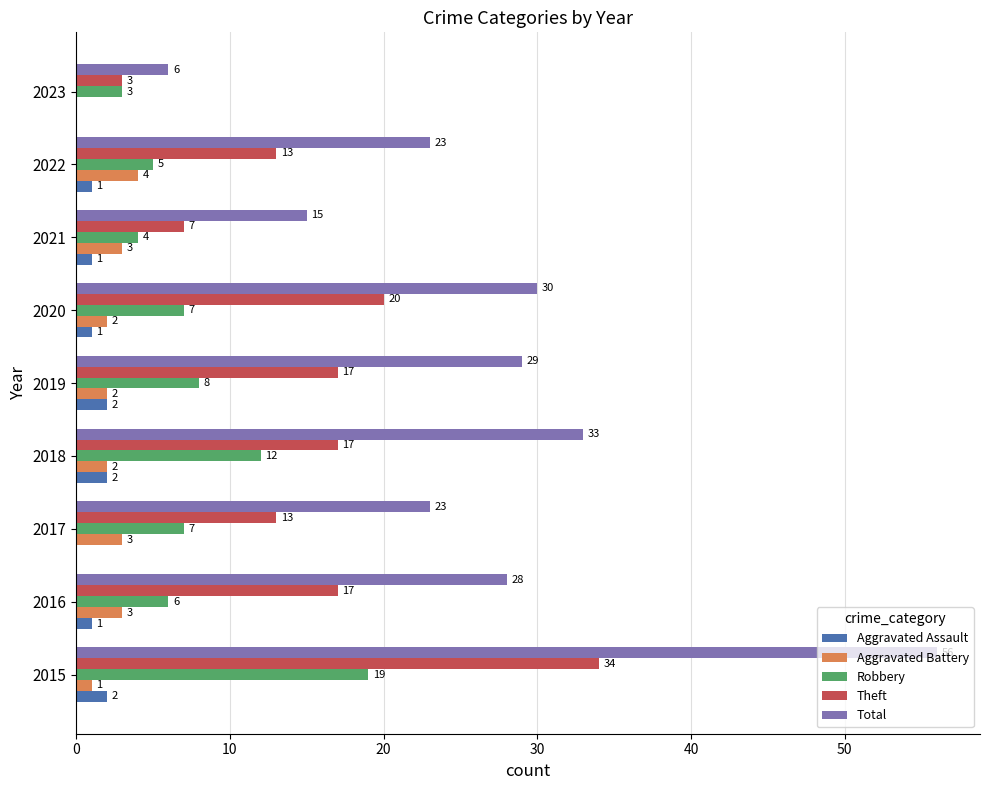

What is the sum of all Aggravated Assault values?

10